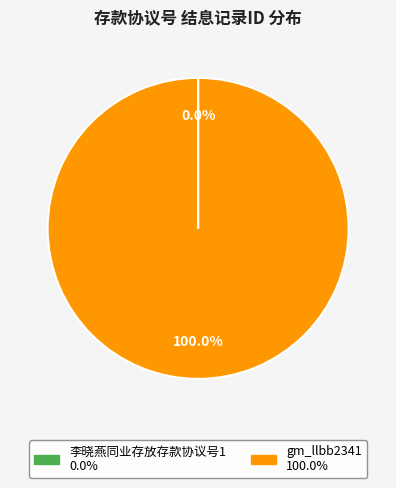

True or false: gm_llbb2341 accounts for 92% of the total.

False